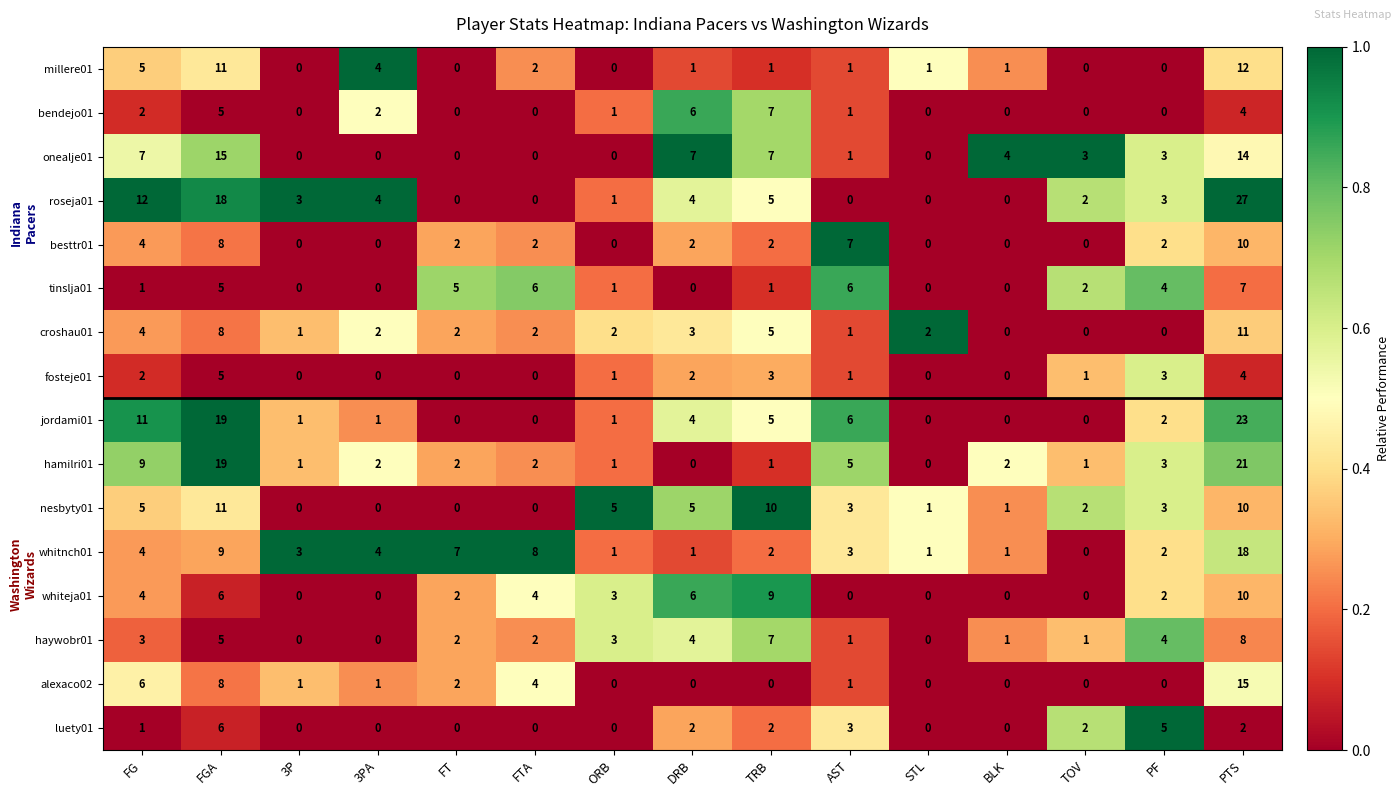

What is the maximum value shown in the chart?

27